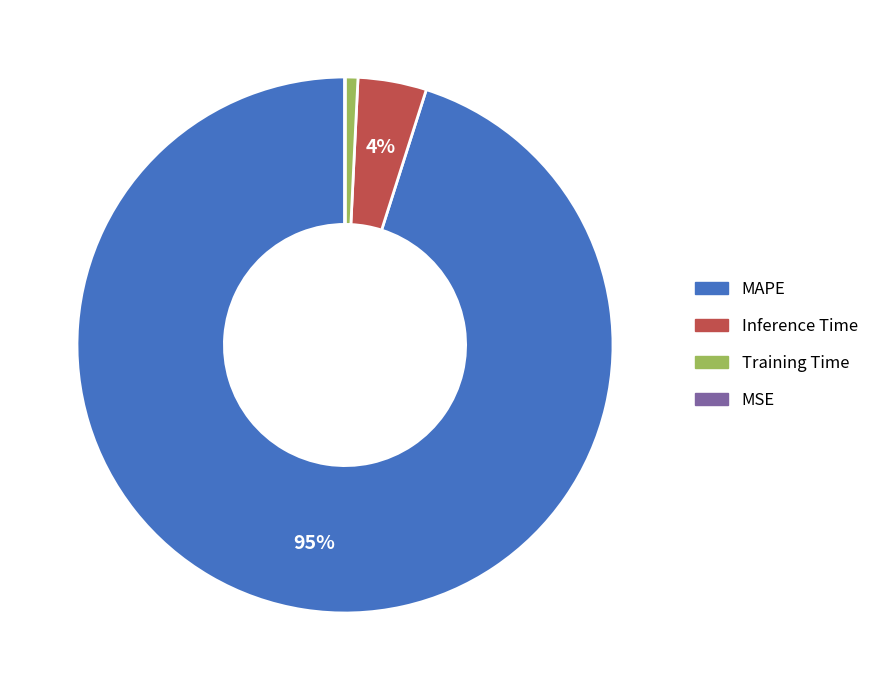

To the nearest percent, what is the difference between the largest and smallest slice percentages?

95%